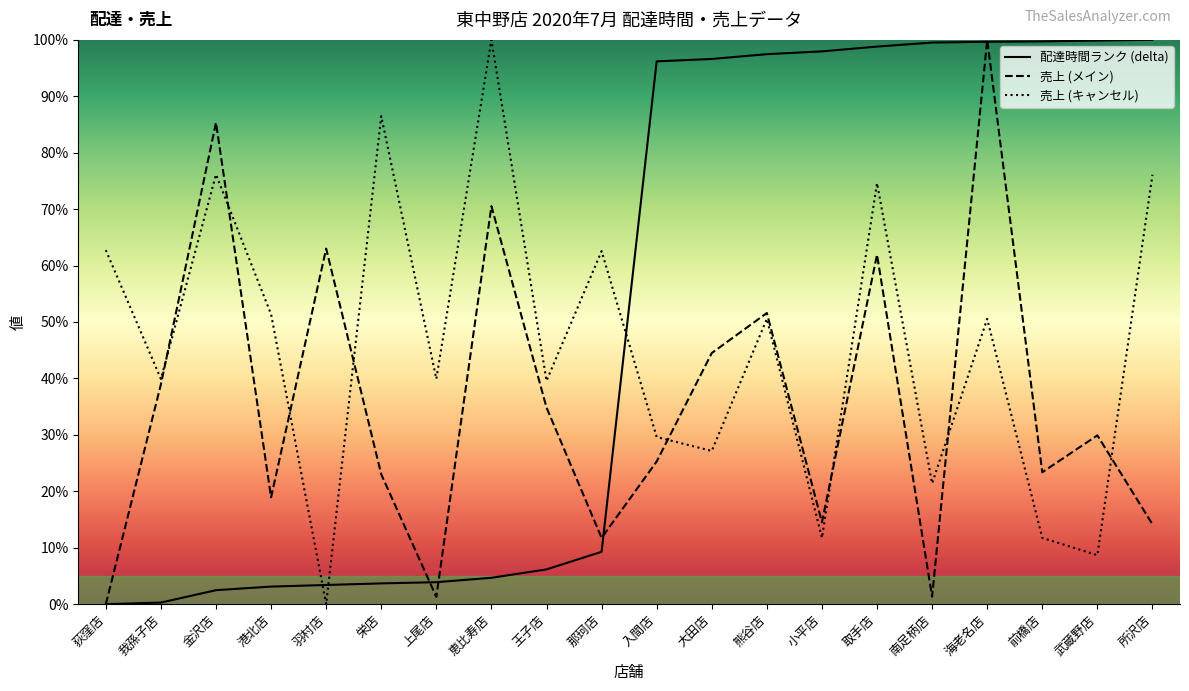

What is the difference between the maximum and minimum values in the total_amount_cancel series?

100.0